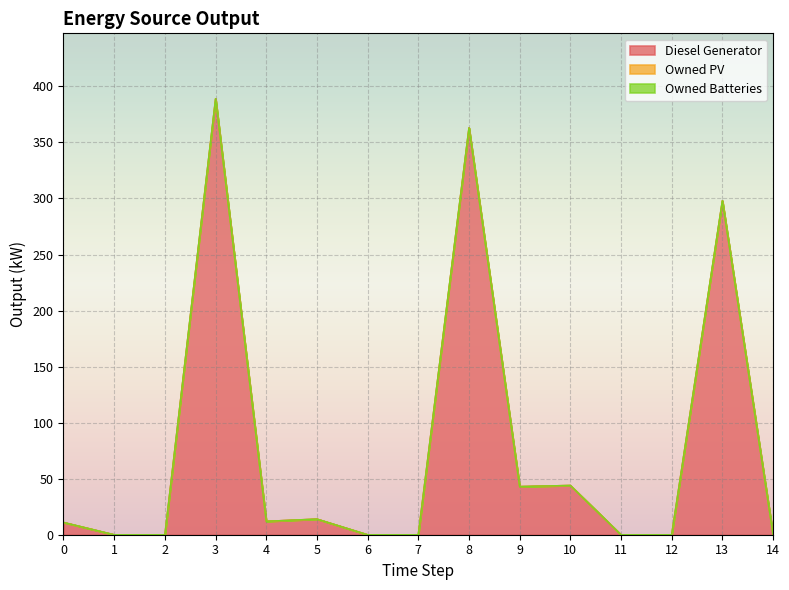

Does the chart display data point markers on the line(s)?

No